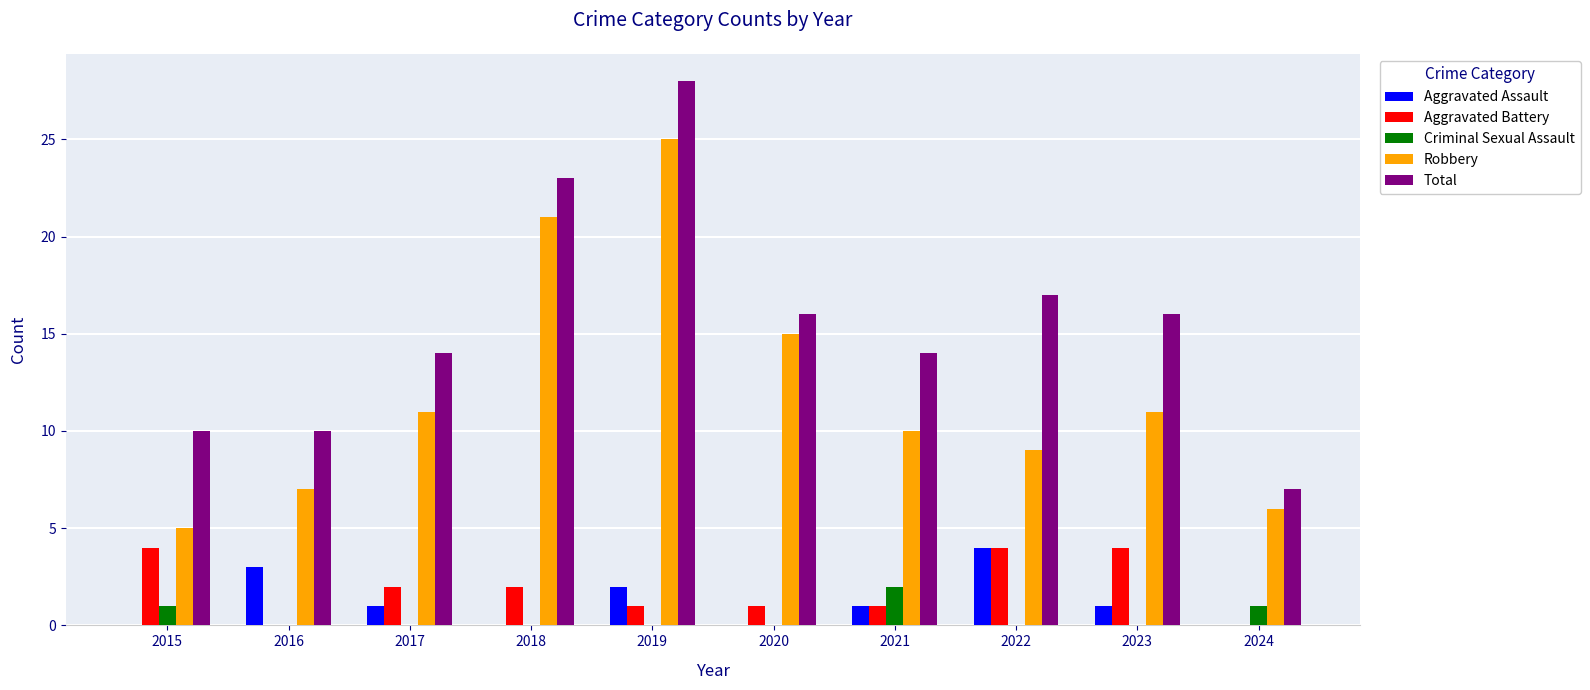

What is the maximum value shown in the chart?

28